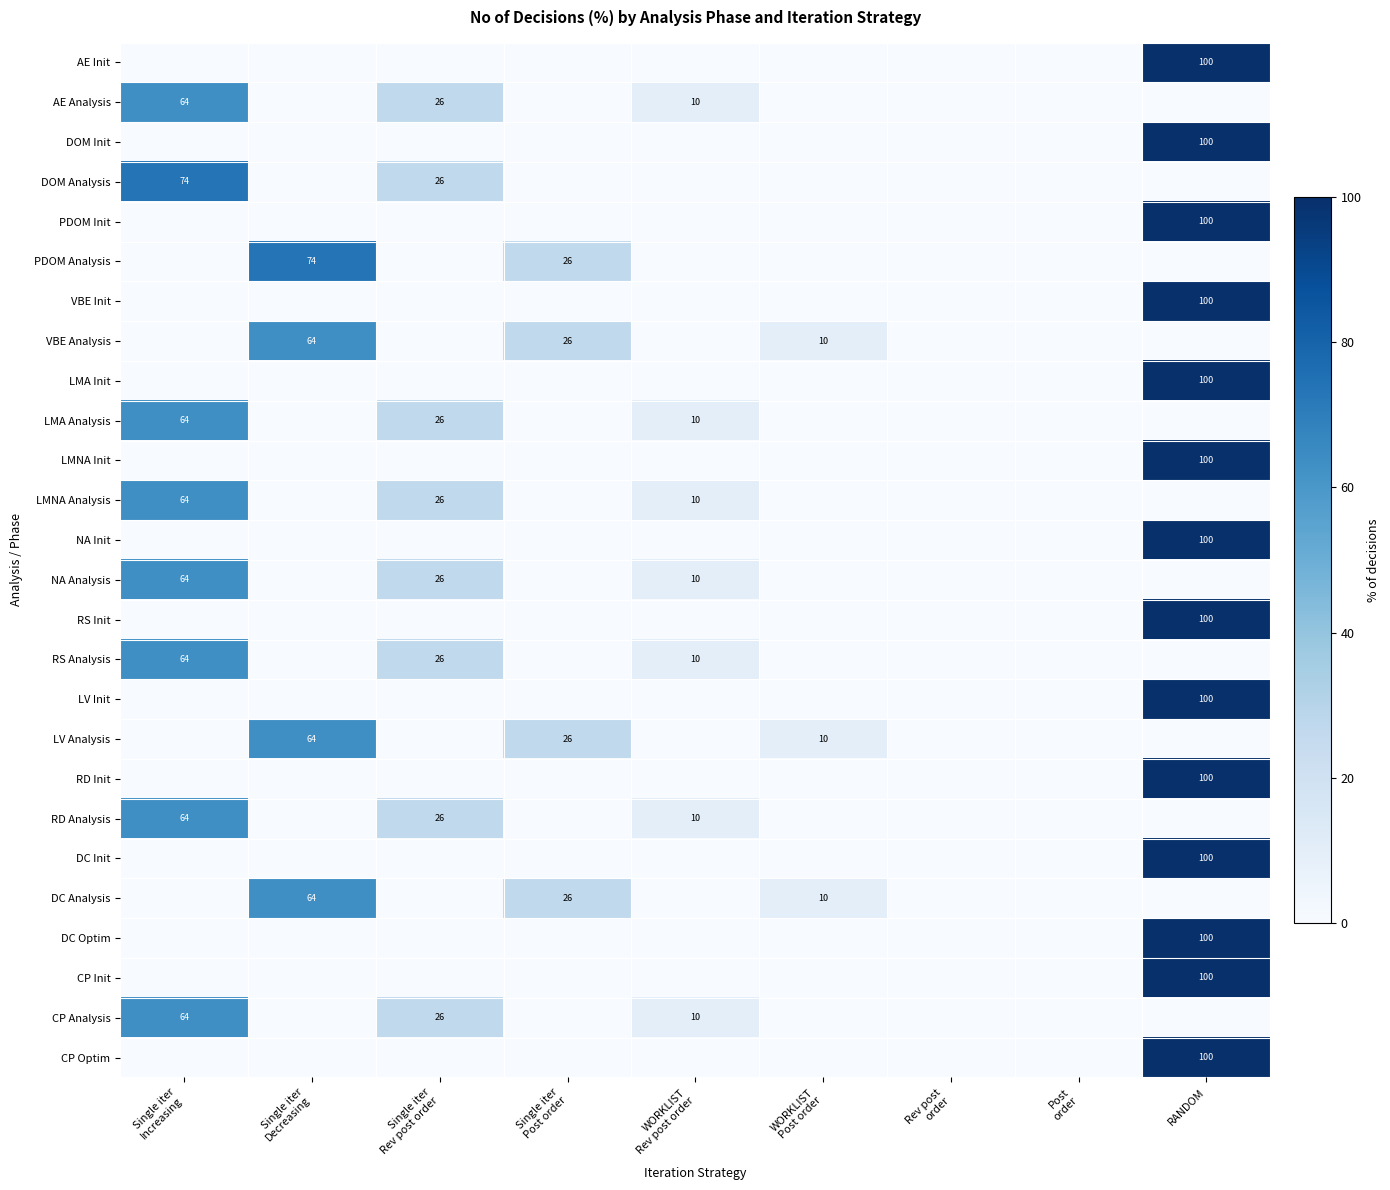

Is it true that DC Optim equals 155 at RANDOM?

False